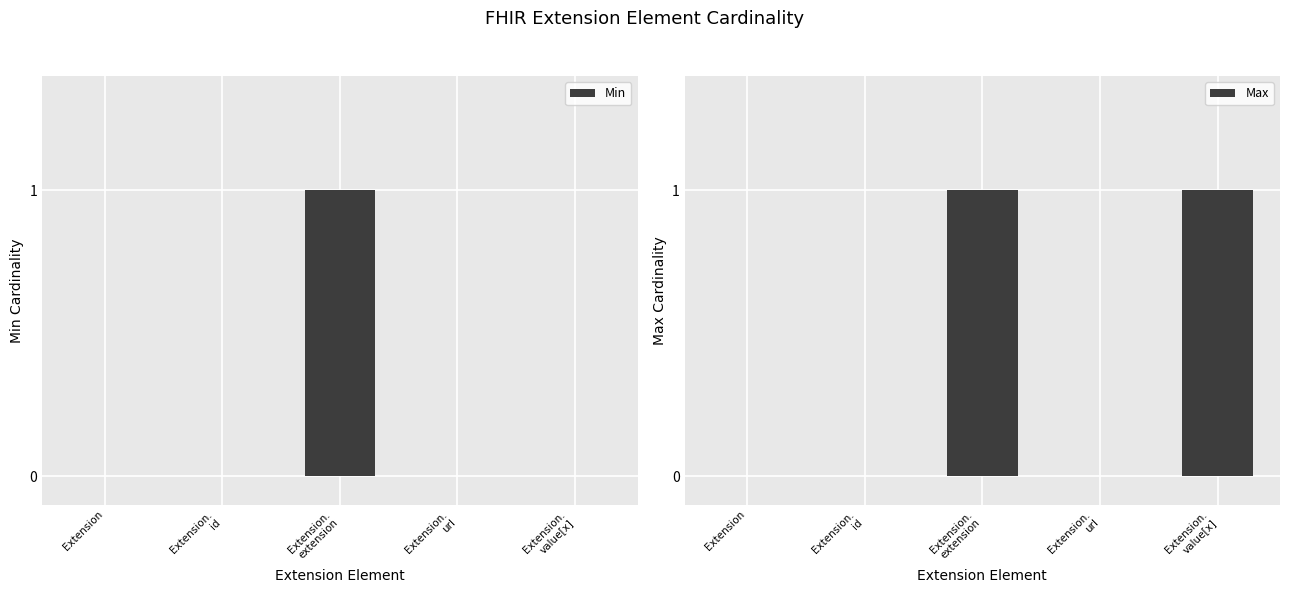

The value of Max at Extension is 1. True or false?

False